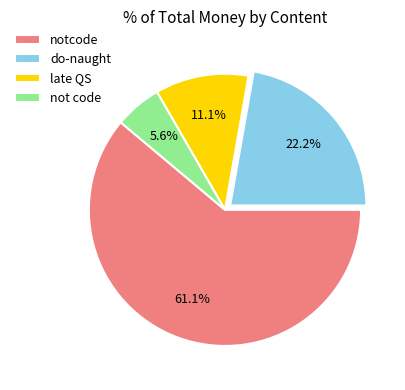

Which category has the smallest portion of the pie?

not code